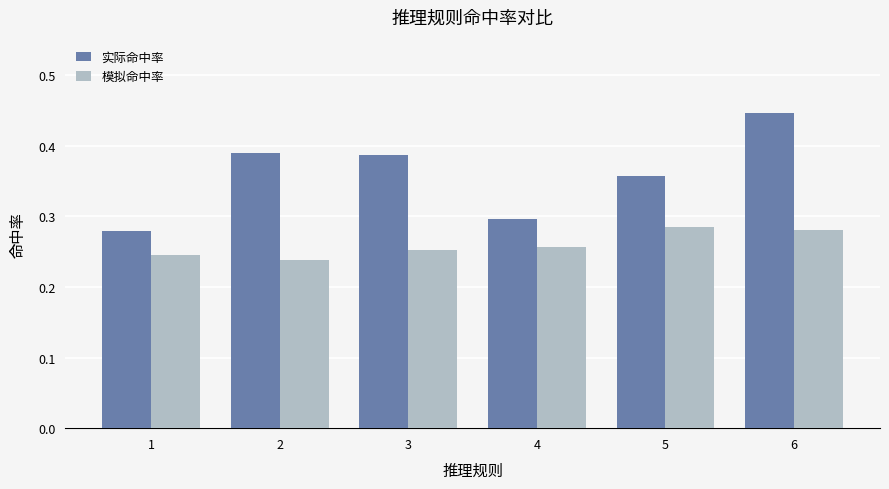

Is it true that 模拟命中率 equals 0.3 at 4?

True